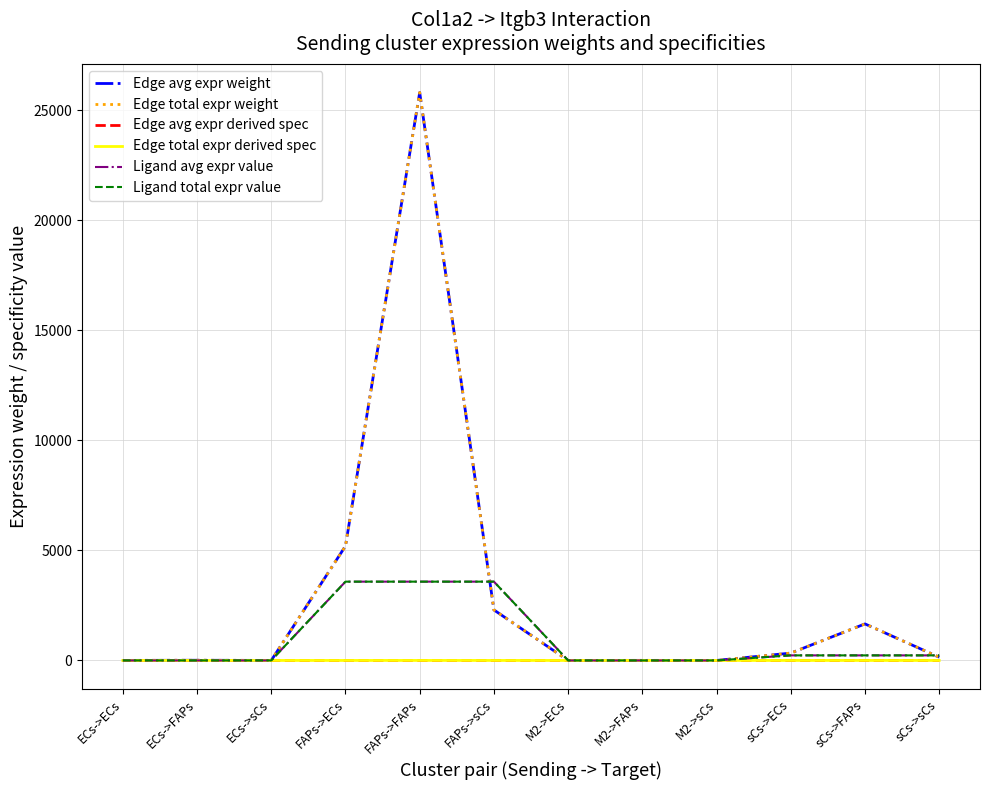

Is the value of Edge total expr weight at ECs->sCs greater than the value of Edge avg expr weight at M2->ECs?

Yes